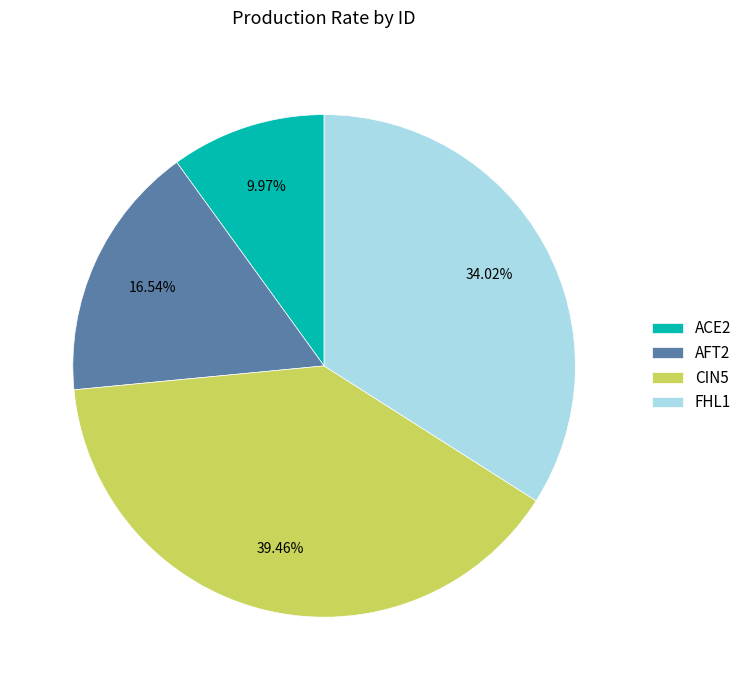

Does CIN5 represent more than half of the total?

No